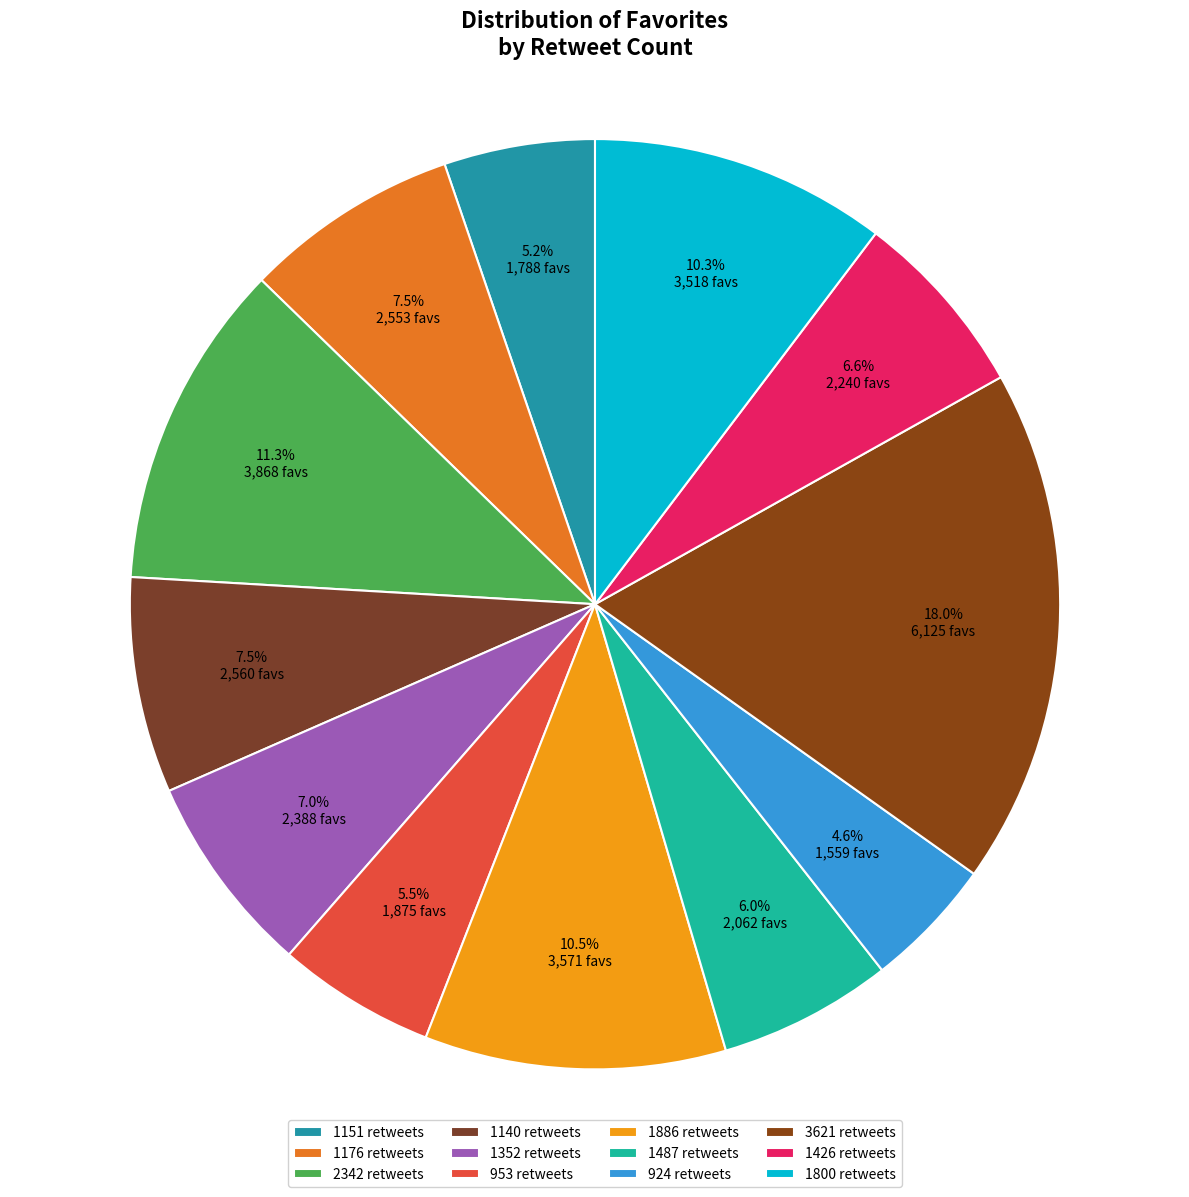

Which slice is the largest?

3621